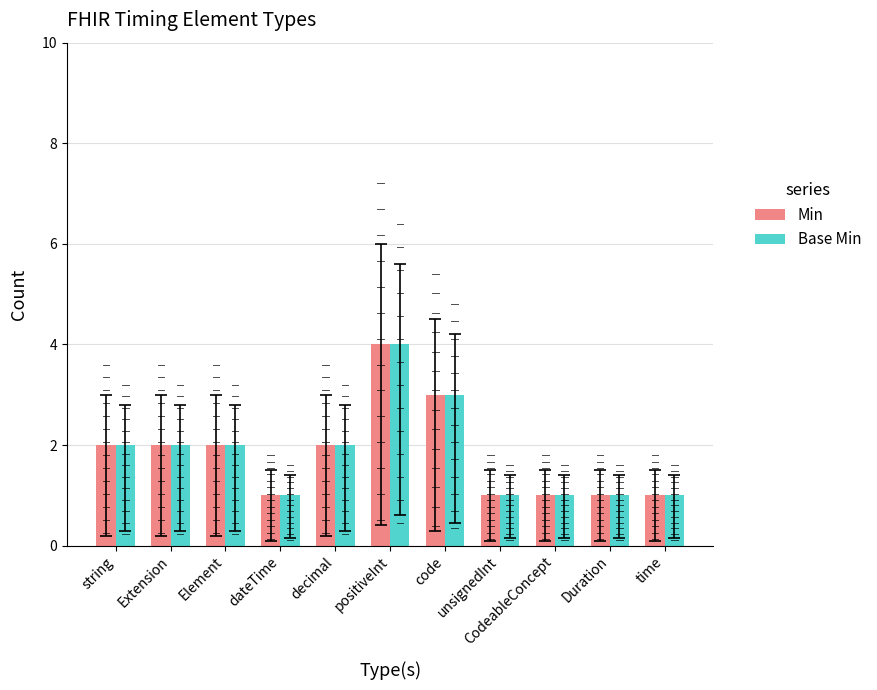

Reading left to right, transcribe all the data shown in this chart.

Min: string=2	Extension=2	Element=2	dateTime=1	decimal=2	positiveInt=4	code=3	unsignedInt=1	CodeableConcept=1	Duration=1	time=1
Base Min: string=2	Extension=2	Element=2	dateTime=1	decimal=2	positiveInt=4	code=3	unsignedInt=1	CodeableConcept=1	Duration=1	time=1